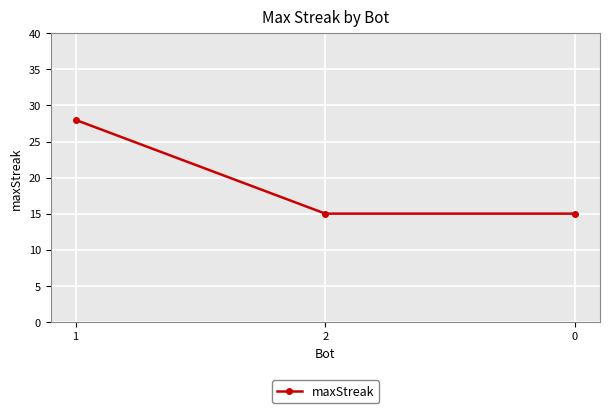

Reading right to left, list all the values displayed in this chart.

15	15	28